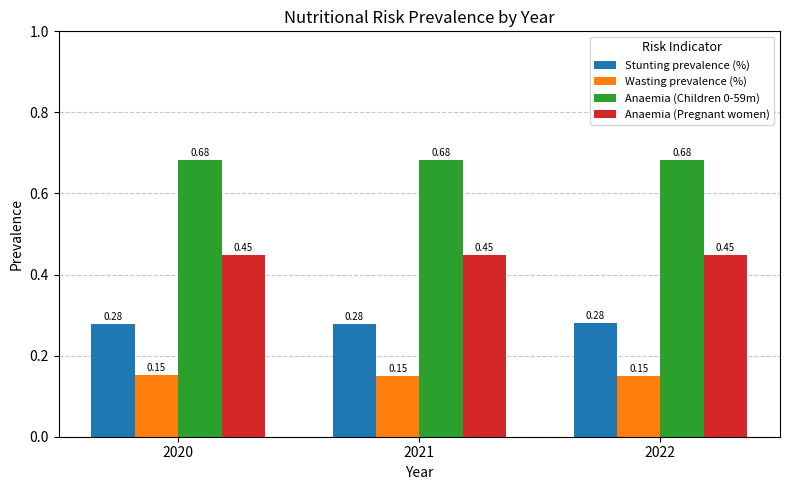

How many bars are there in total?

12